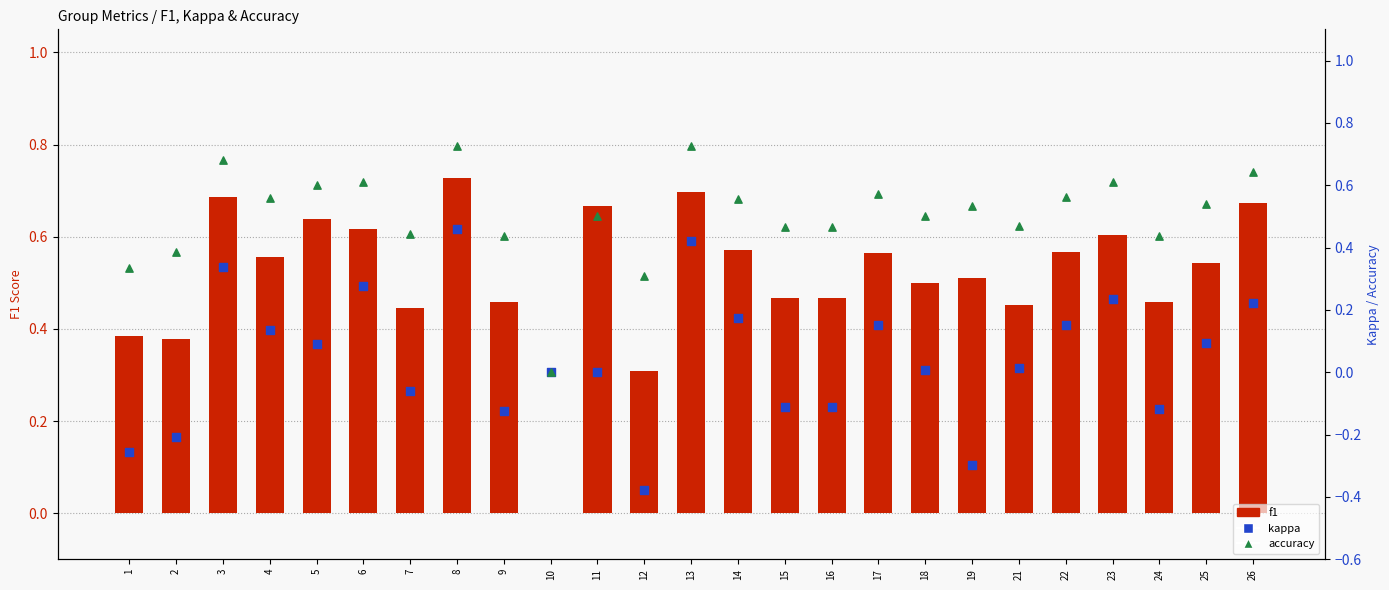

Is the value of f1 at 4 greater than the value of kappa at 12?

Yes